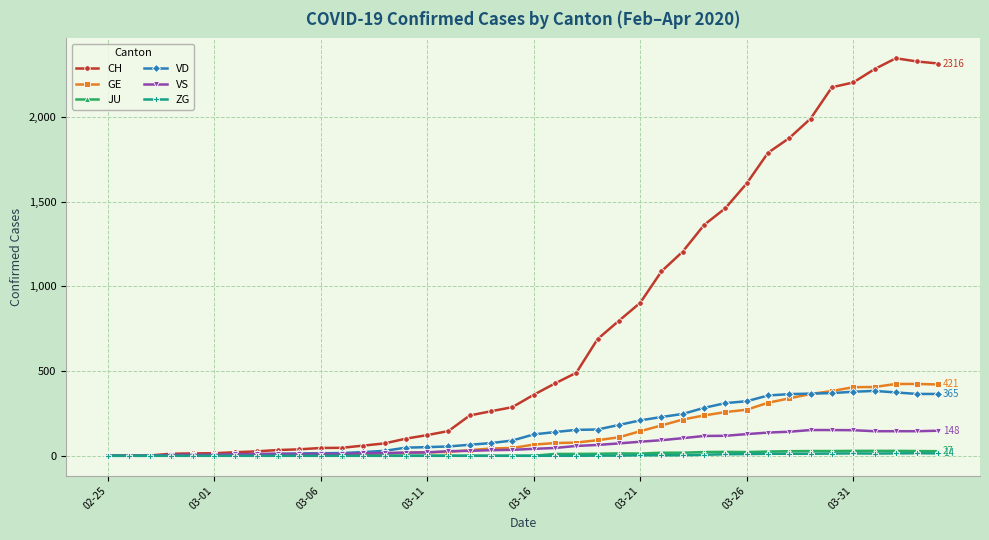

At how many categories does at least one series exceed 2123?

6